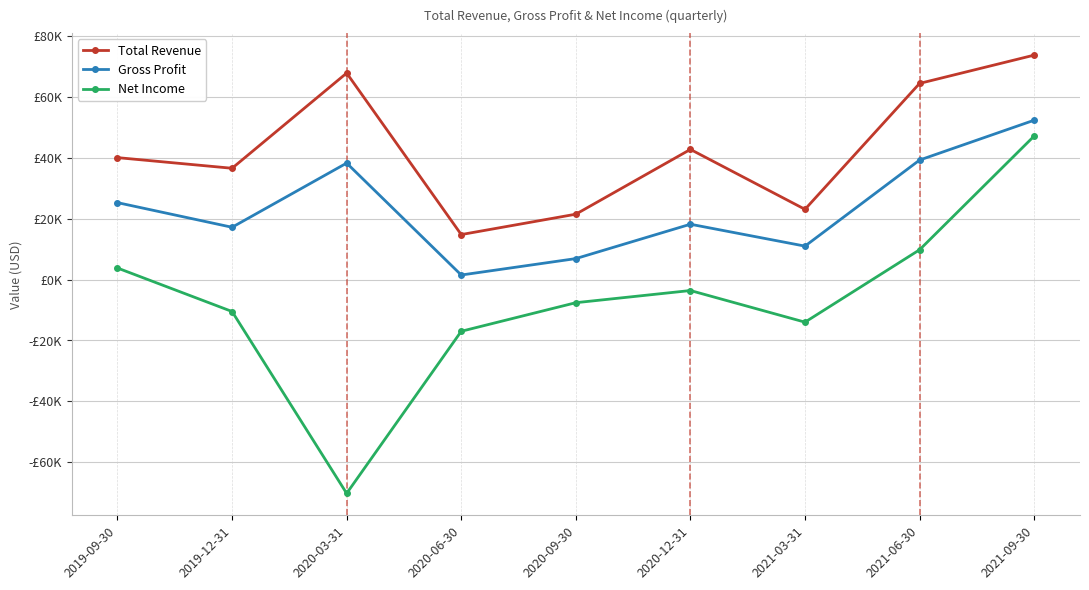

Does the chart display data point markers on the line(s)?

Yes